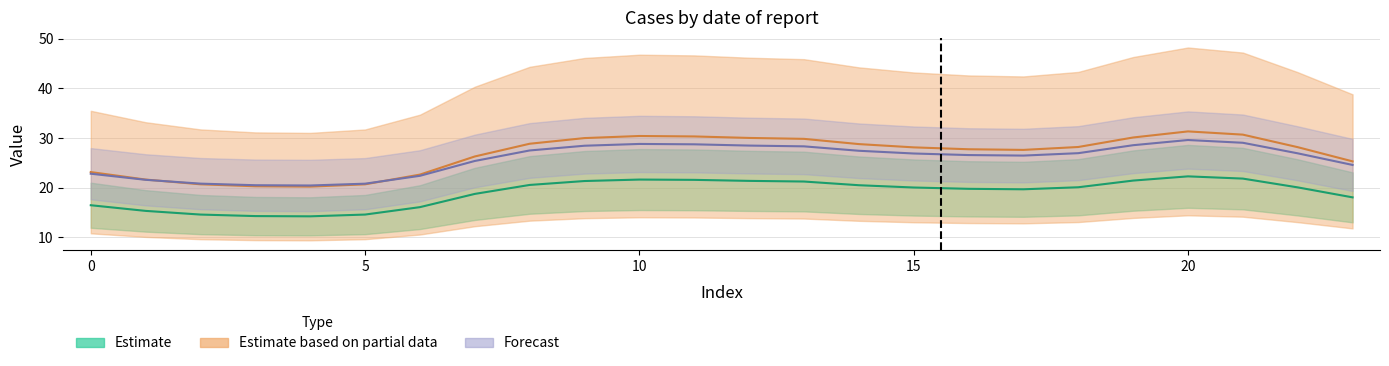

True or false: Partial_low and Estimate_low intersect in this chart.

False